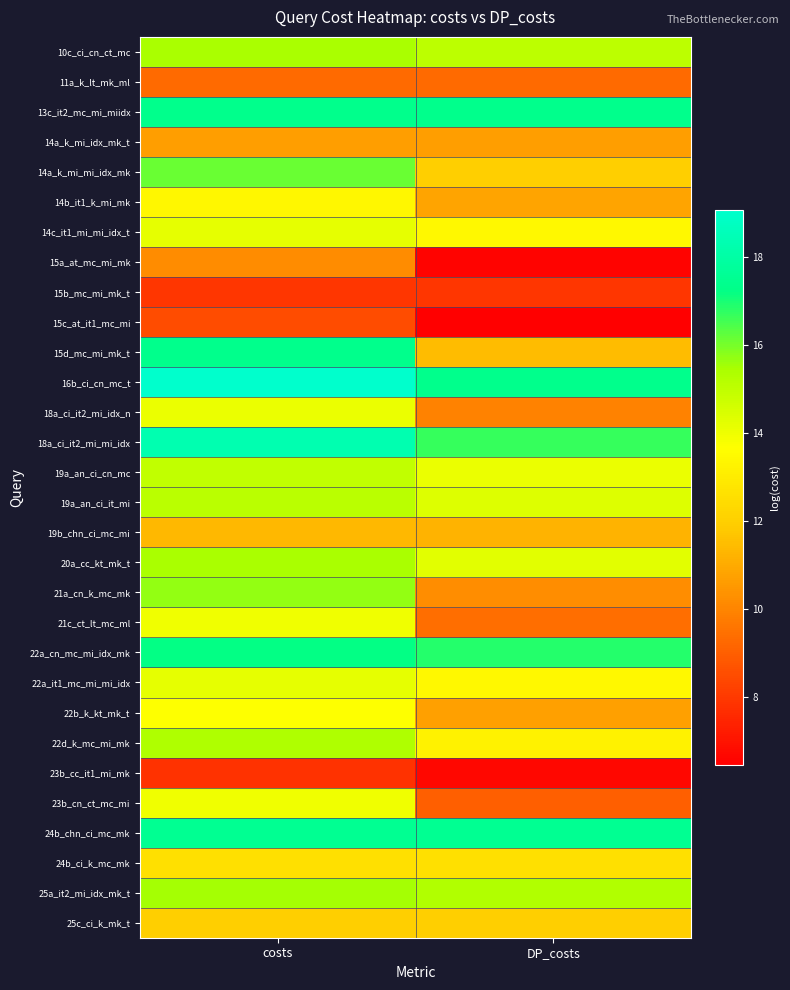

At costs, list the series in order from smallest to largest.

23b_cc_it1_mi_mk, 15b_mc_mi_mk_t, 15c_at_it1_mc_mi, 11a_k_lt_mk_ml, 15a_at_mc_mi_mk, 14a_k_mi_idx_mk_t, 19b_chn_ci_mc_mi, 25c_ci_k_mk_t, 24b_ci_k_mc_mk, 14b_it1_k_mi_mk, 22b_k_kt_mk_t, 23b_cn_ct_mc_mi, 21c_ct_lt_mc_ml, 18a_ci_it2_mi_idx_n, 22a_it1_mc_mi_mi_idx, 14c_it1_mi_mi_idx_t, 19a_an_ci_cn_mc, 19a_an_ci_it_mi, 22d_k_mc_mi_mk, 10c_ci_cn_ct_mc, 20a_cc_kt_mk_t, 25a_it2_mi_idx_mk_t, 21a_cn_k_mc_mk, 14a_k_mi_mi_idx_mk, 22a_cn_mc_mi_idx_mk, 15d_mc_mi_mk_t, 13c_it2_mc_mi_miidx, 24b_chn_ci_mc_mk, 18a_ci_it2_mi_mi_idx, 16b_ci_cn_mc_t